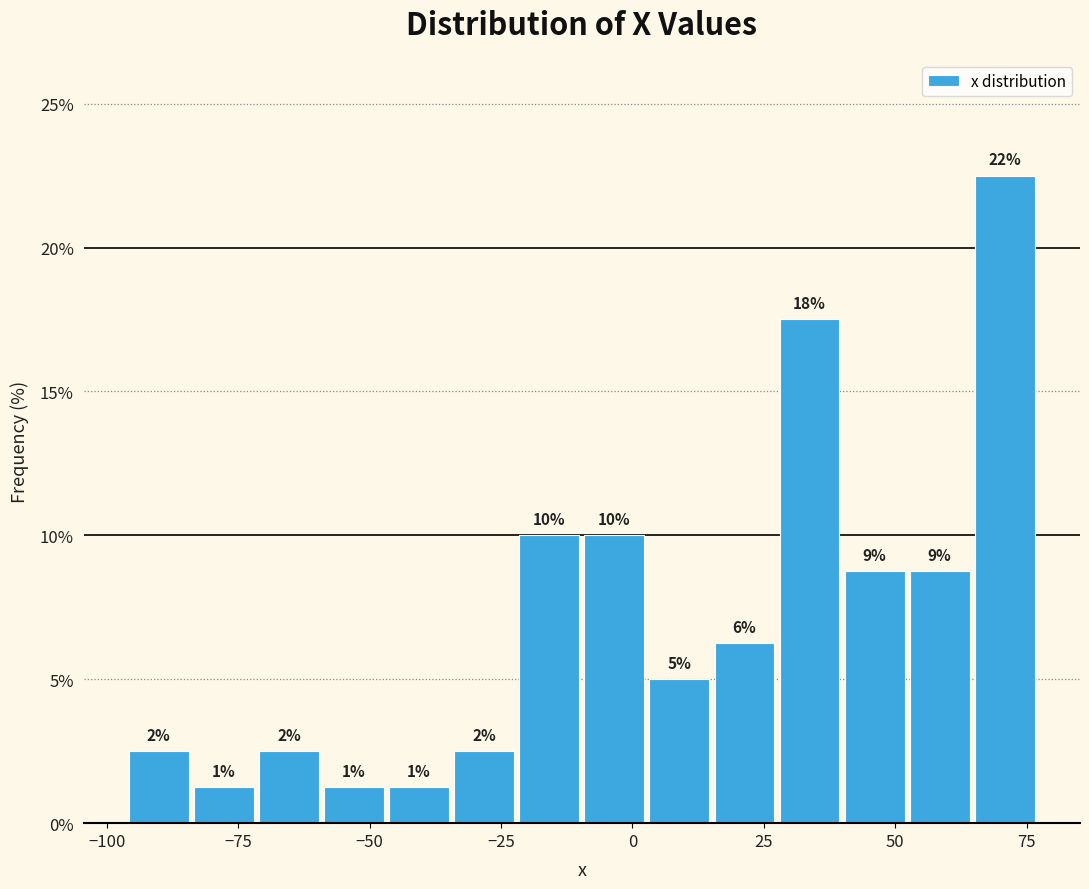

Around what value on the x-axis is the tallest bar? Give the approximate position of its centre, as read against the axis.

70